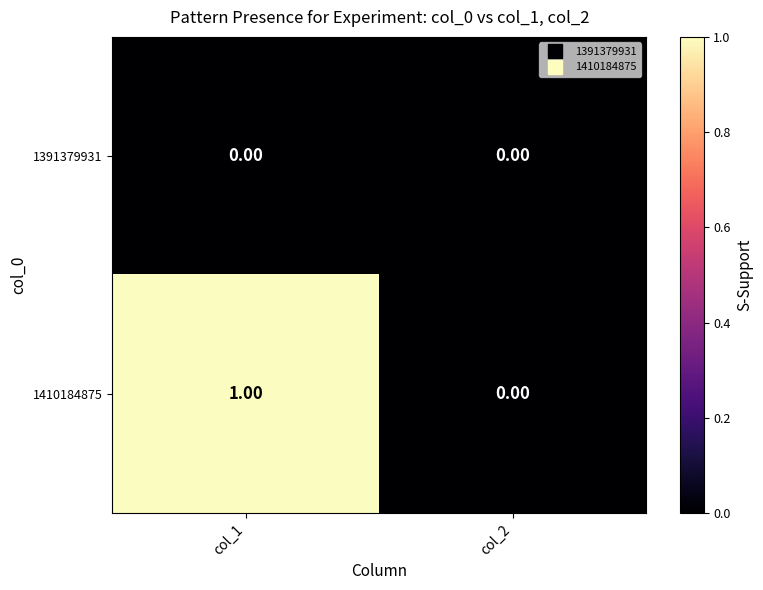

Count the number of categories in the chart.

2